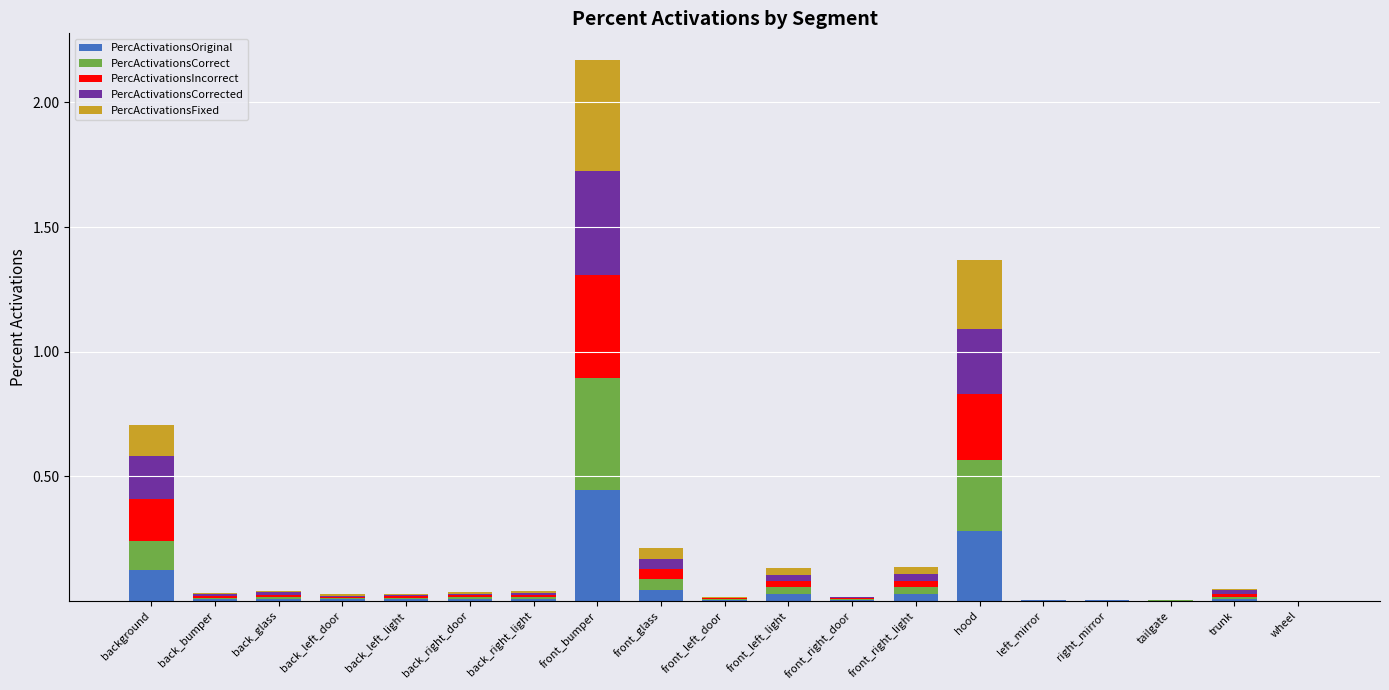

The PercActivationsOriginal series shows 0.0 at back_right_light. True or false?

True